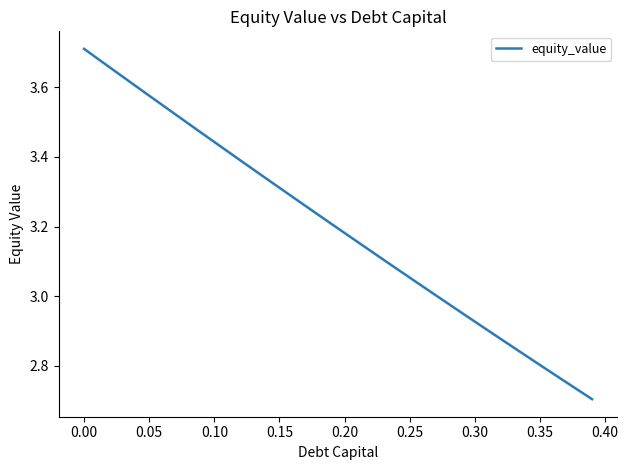

What is the difference between the maximum and minimum values?

1.0